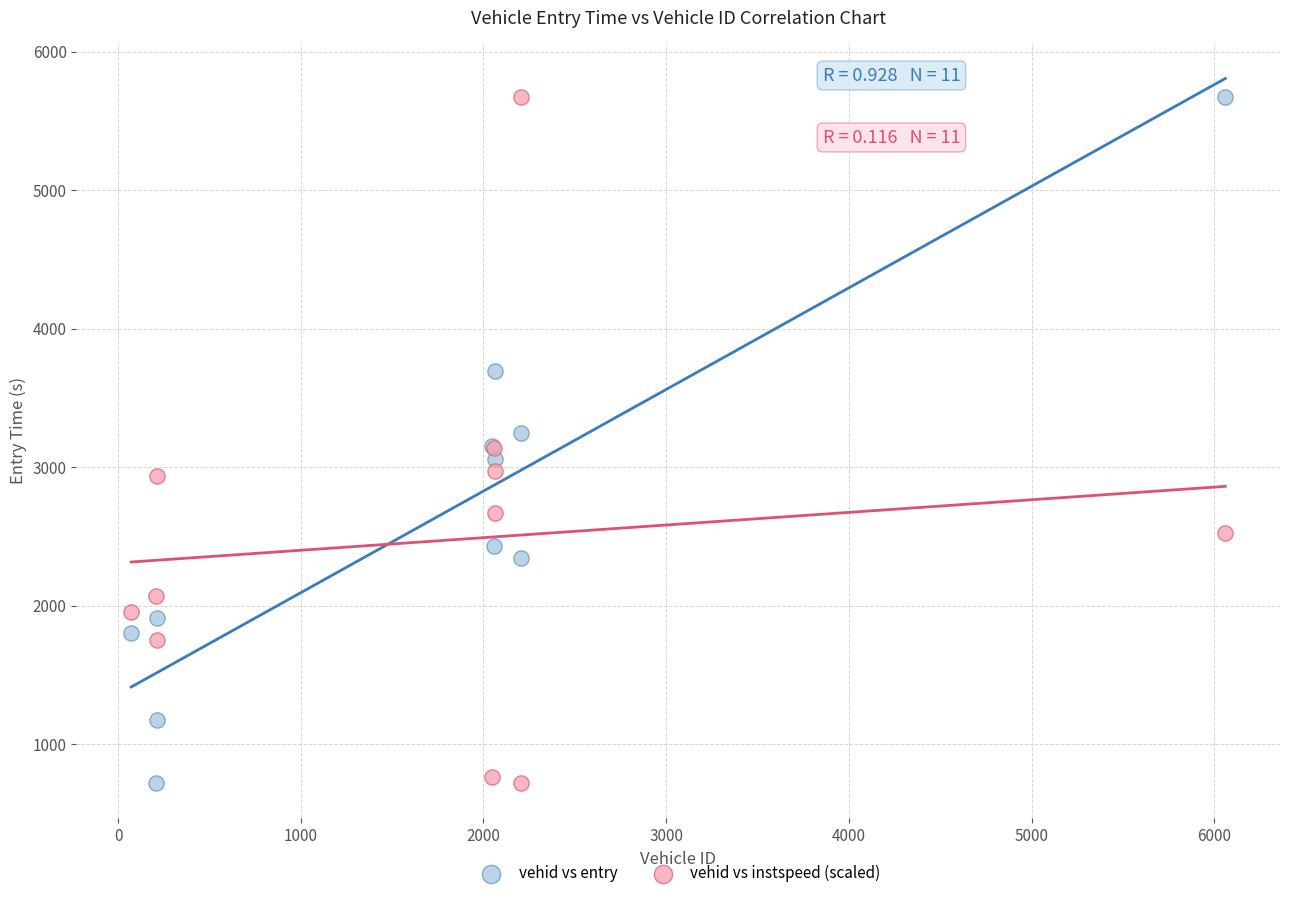

What is the X range (max minus min) for the scatter plot?

5988.0